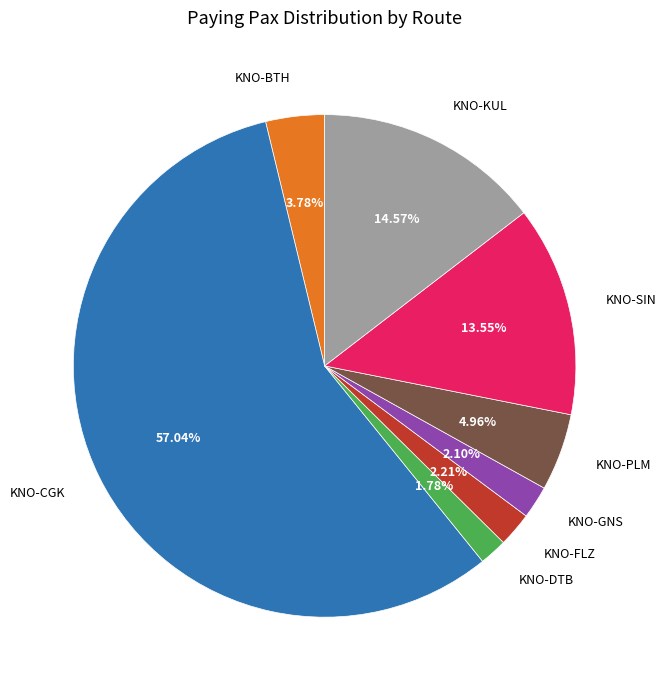

To the nearest percent, what portion does KNO-CGK represent?

57%